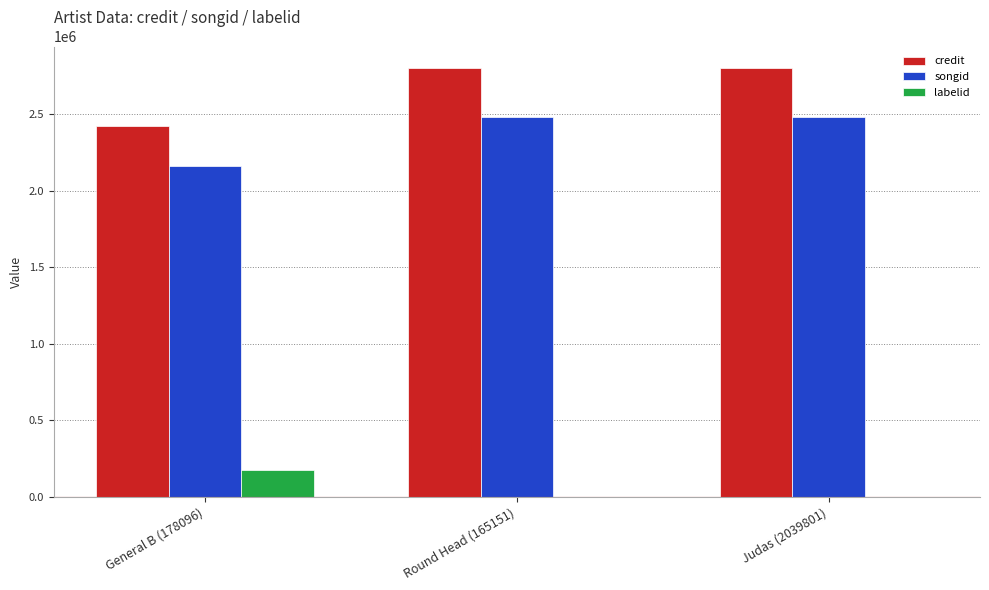

What is the greatest value displayed?

2802283